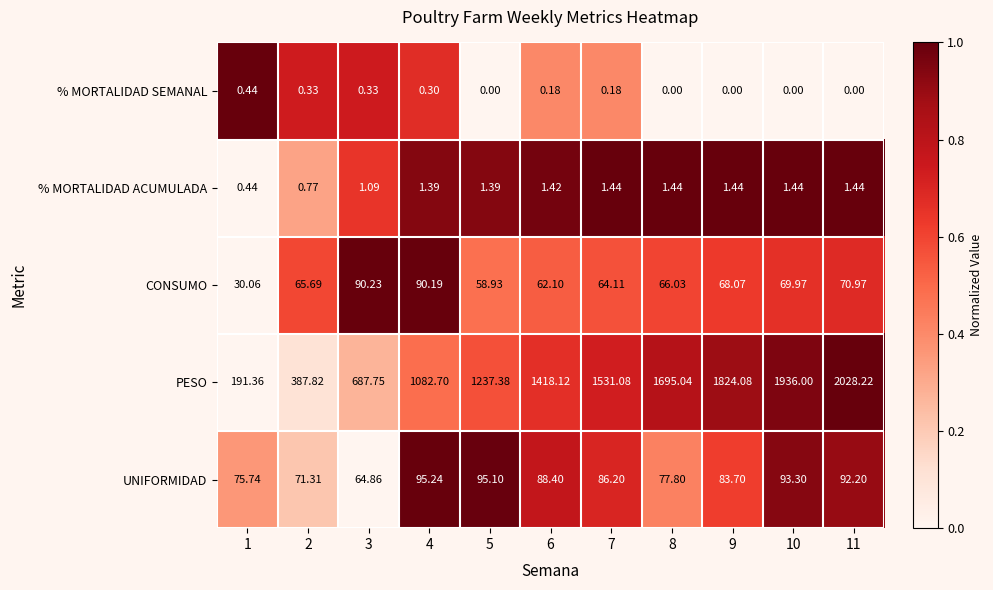

At 10, list the series in order from largest to smallest.

PESO, UNIFORMIDAD, CONSUMO, % MORTALIDAD ACUMULADA, % MORTALIDAD SEMANAL